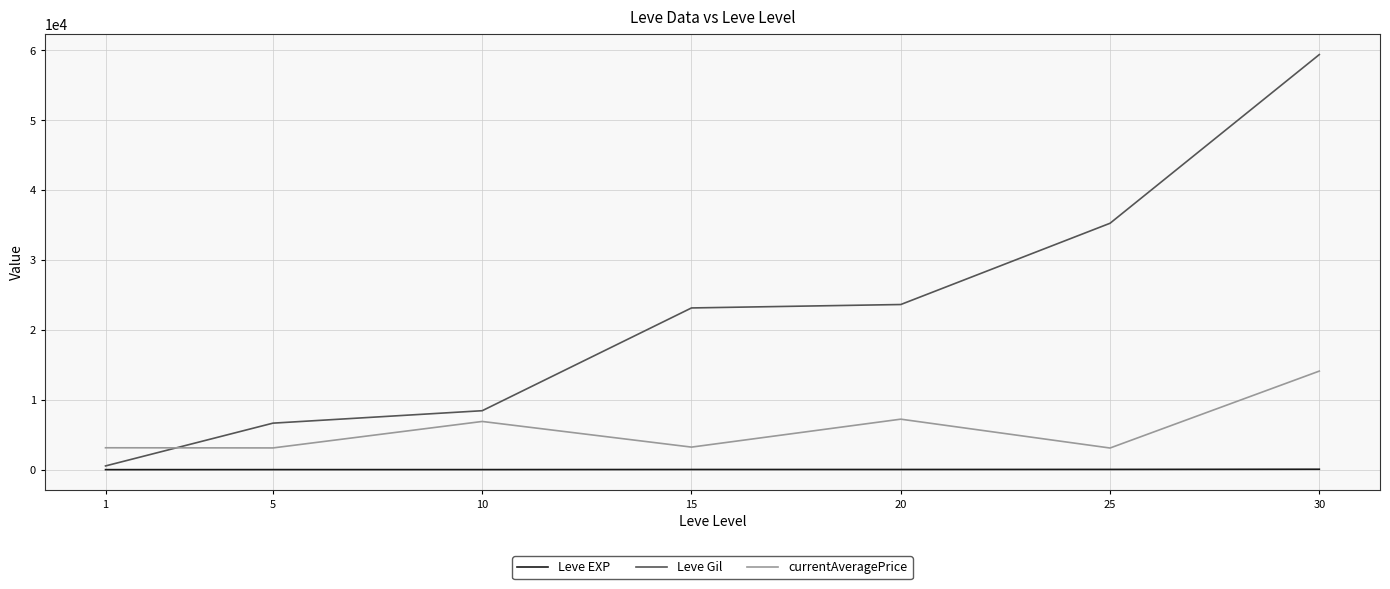

The value of Leve Gil at 10 is 8435.0. True or false?

True